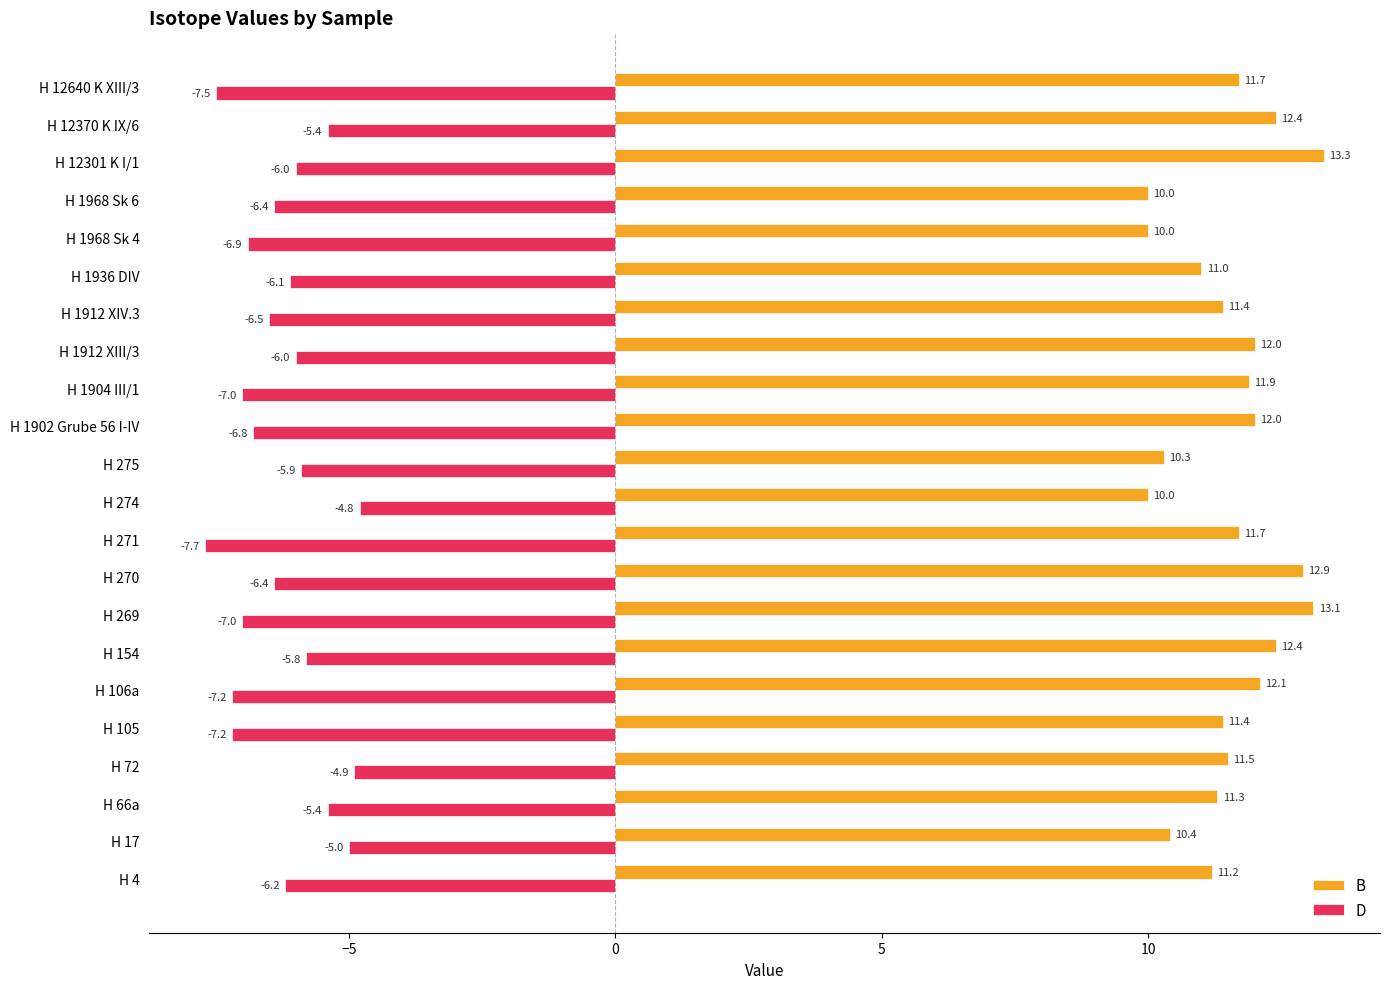

What is the difference between the maximum and minimum values in the D series?

2.9